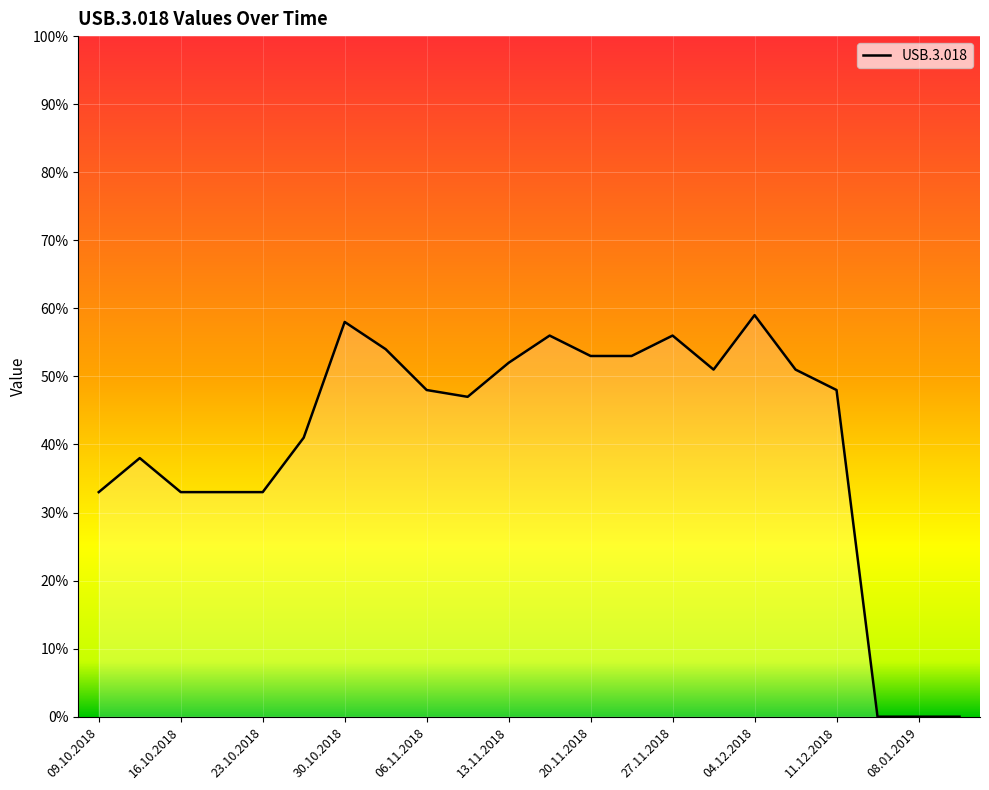

What is the maximum value shown in the chart?

59